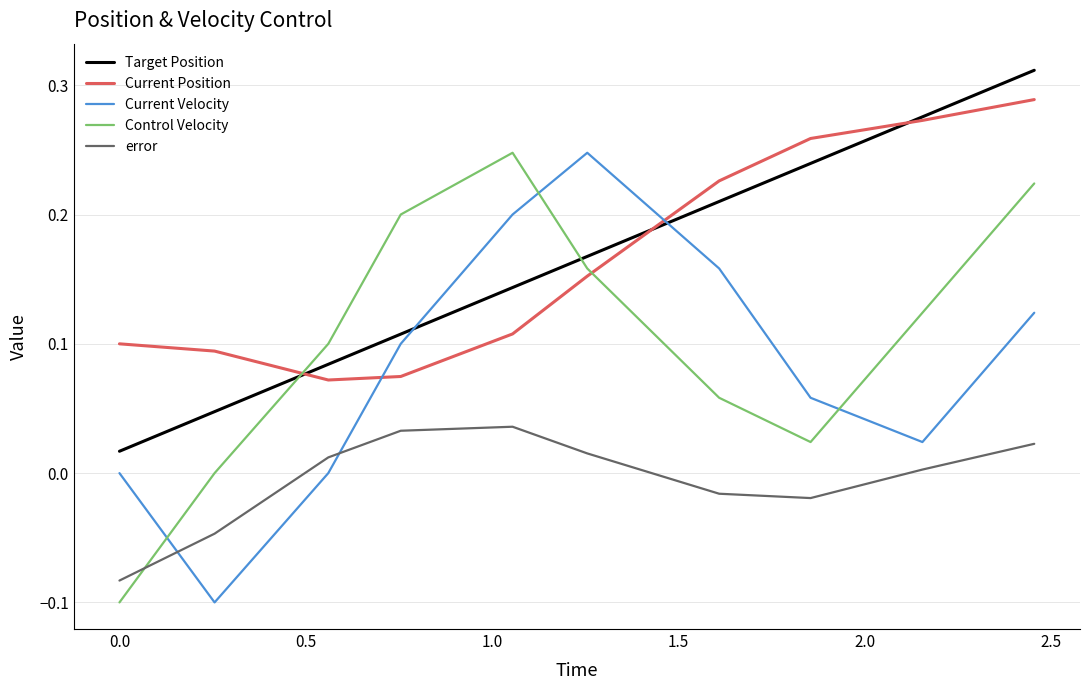

Which series has the largest range (max minus min)?

Control Velocity